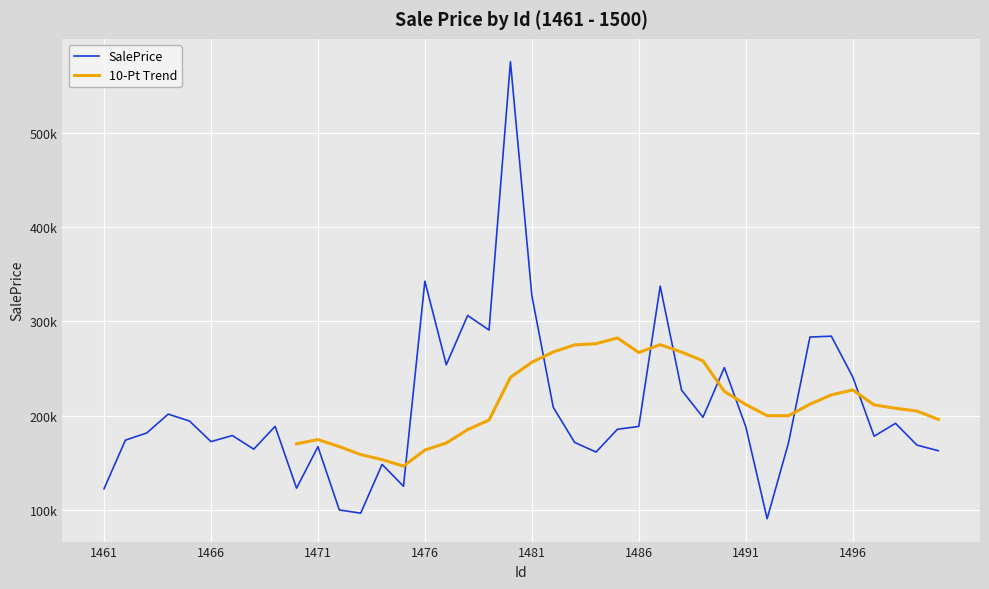

How many values are below 188467?

20